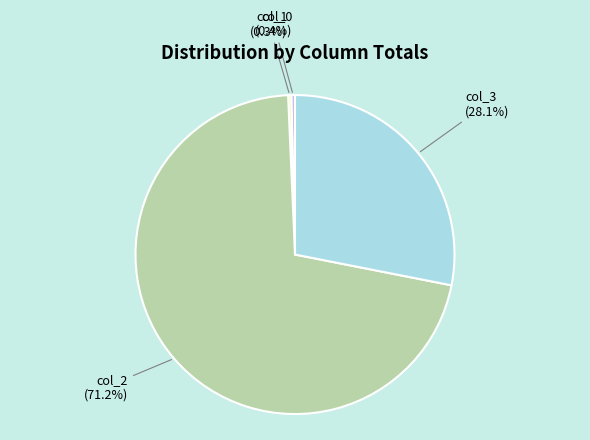

To the nearest percent, what is the average slice percentage?

25%